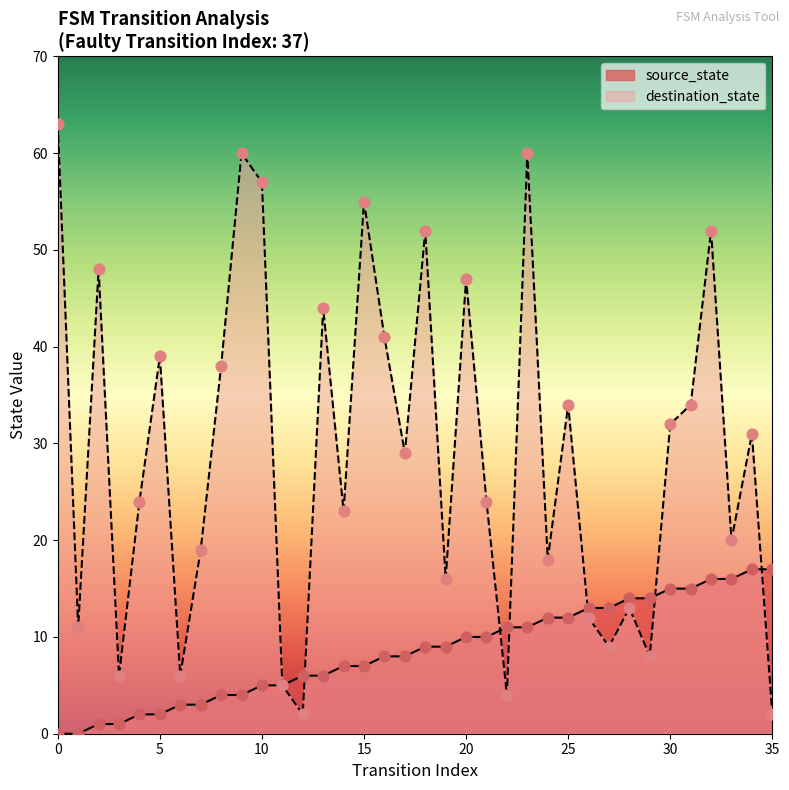

Which series has the widest spread of Y values?

destination_state